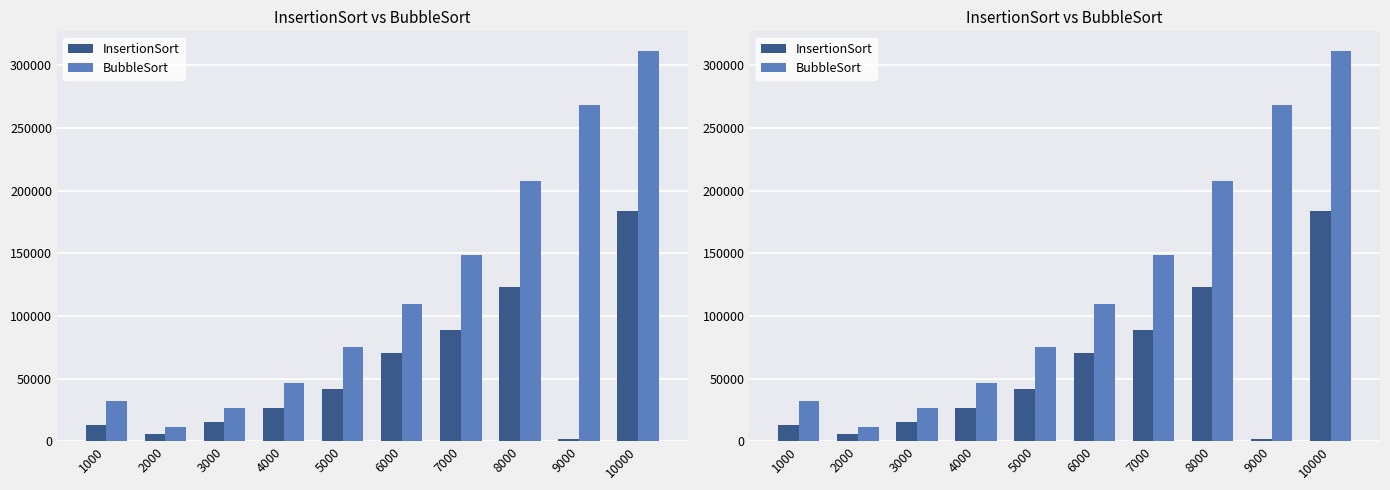

The InsertionSort series shows 7328 at 2000. True or false?

False